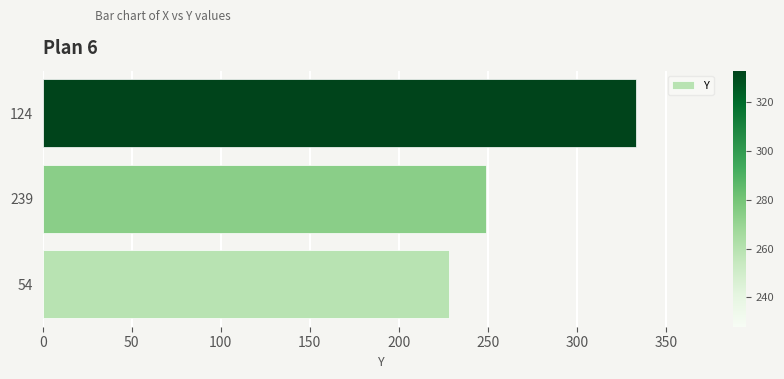

Between 54 and 124, which is larger?

124